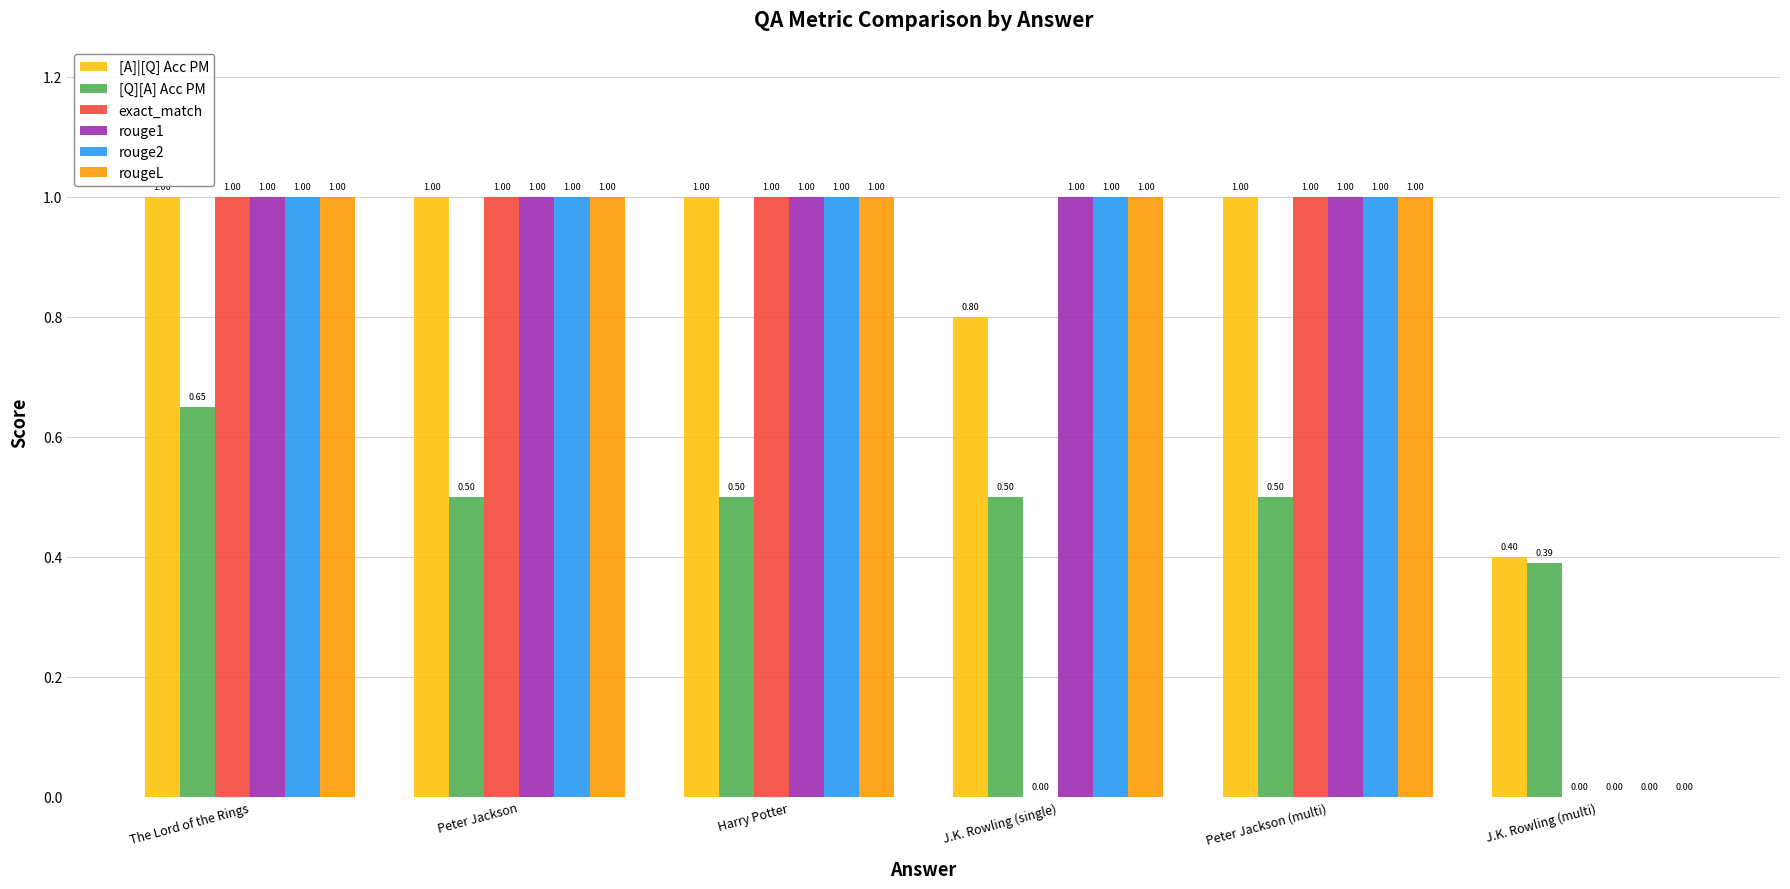

What are all the series names shown in the legend?

[A]|[Q] Acc PM, [Q][A] Acc PM, exact_match, rouge1, rouge2, rougeL